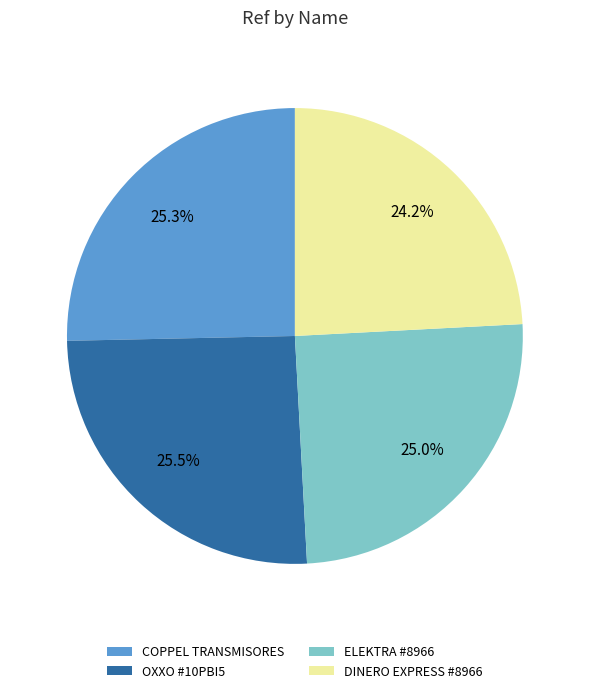

Which slice is the smallest?

DINERO EXPRESS #8966